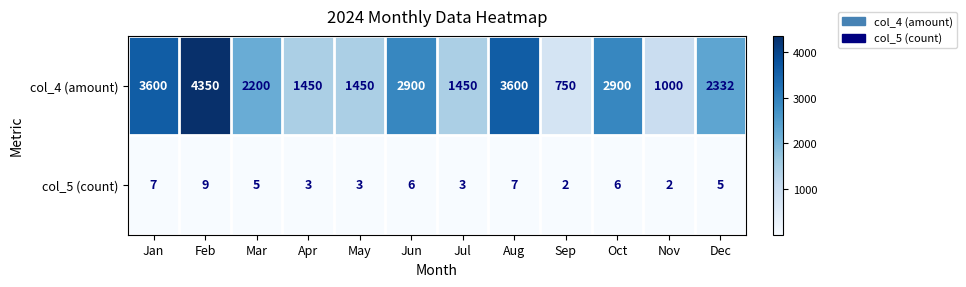

Where is col_4 (amount) nearest to the value 2550?

Dec